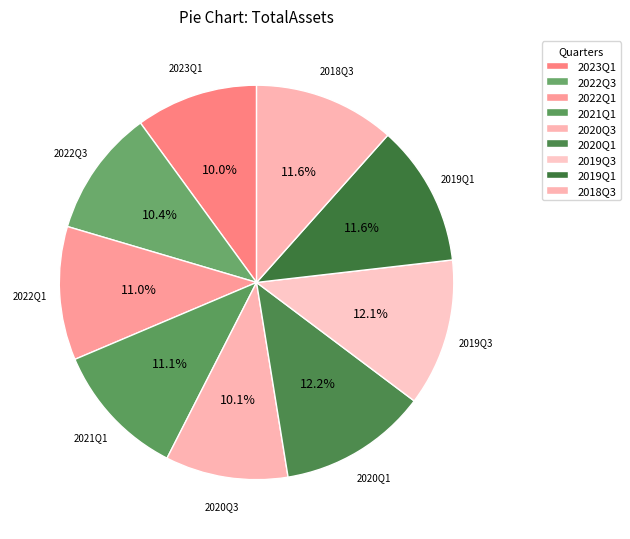

How many slices are in this pie chart?

9